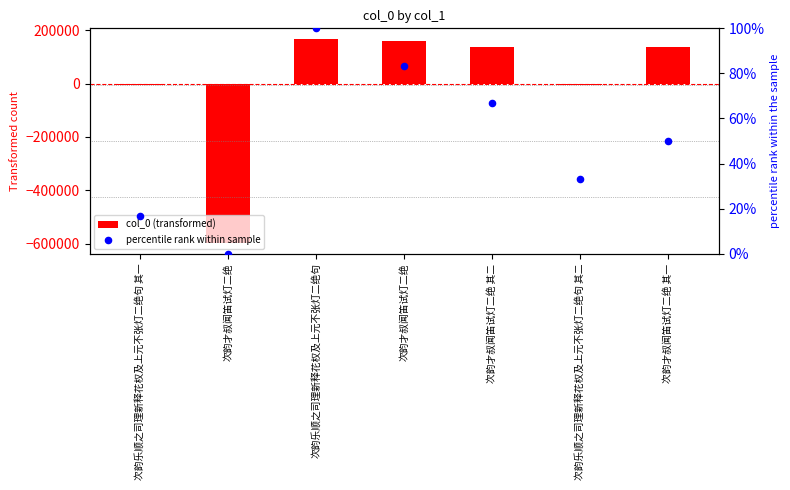

Which series reaches the minimum Y coordinate?

col_0 (transformed)